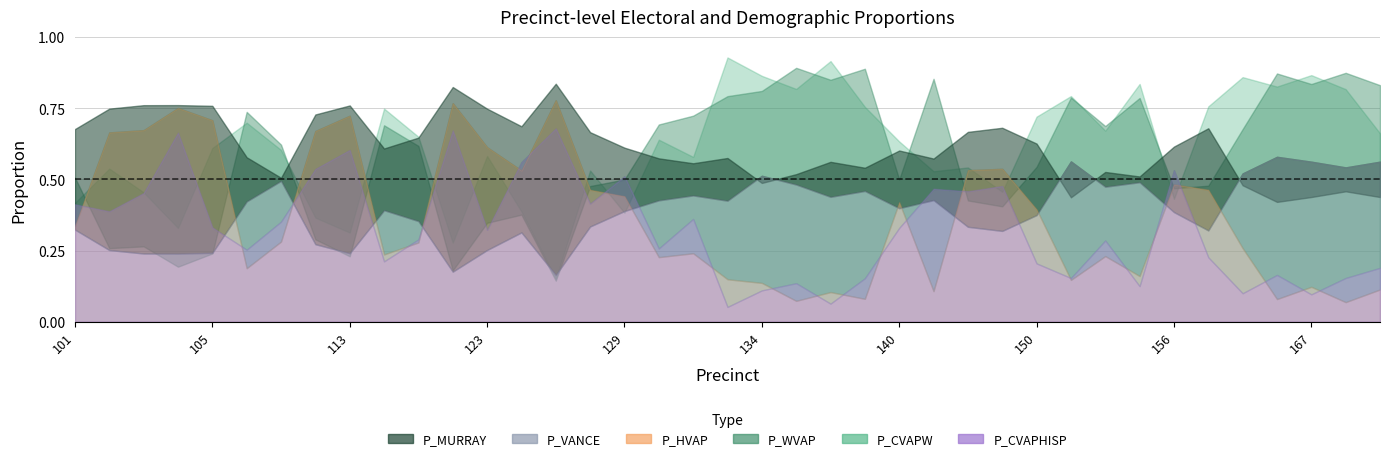

What is the sum of the P_VANCE values at 155 and 139?

0.9